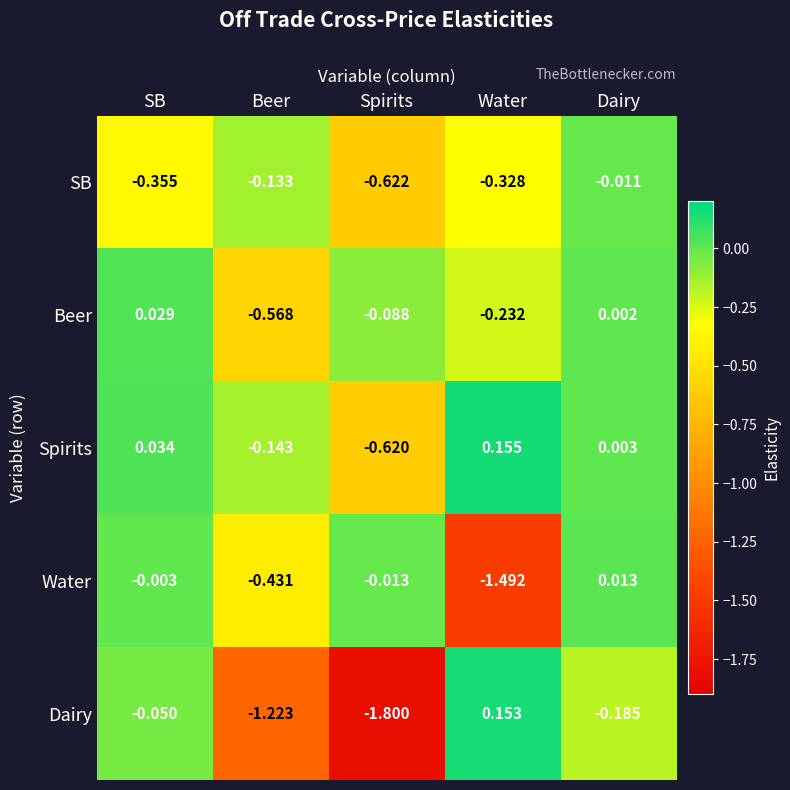

Which series changed the most between Beer and Spirits?

Dairy